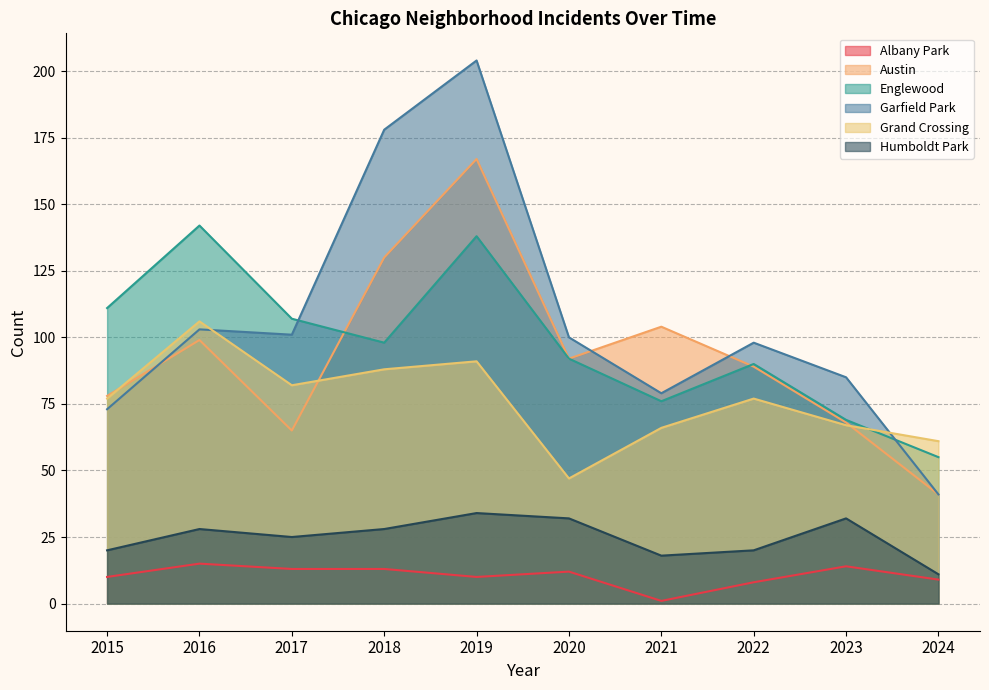

How many times do Englewood and Austin cross each other?

2